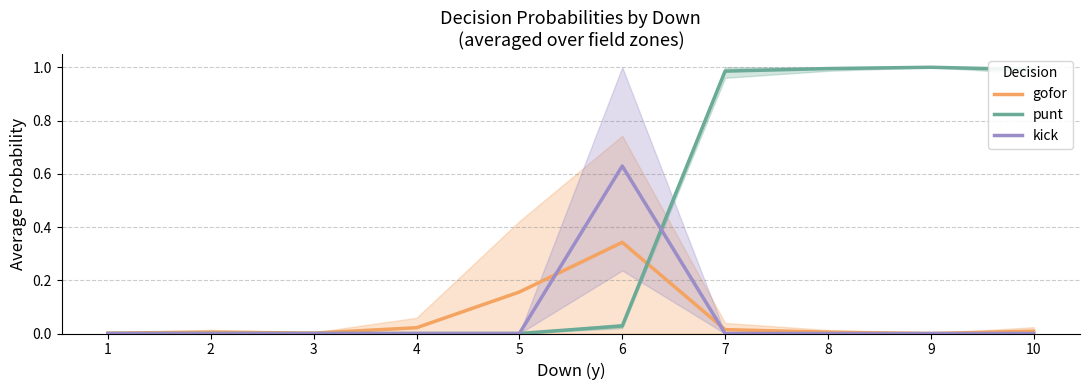

Which series ends up on top after the final intersection of kick and punt?

punt